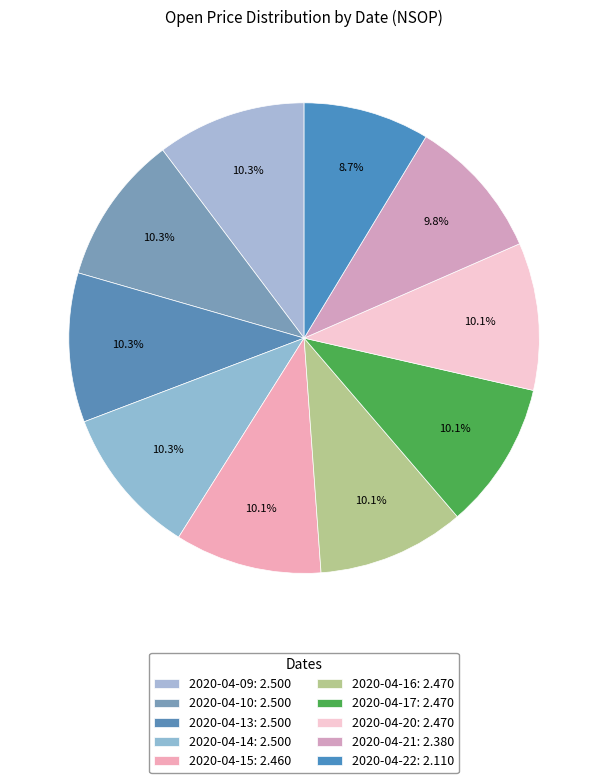

To the nearest percent, what is the combined percentage of 2020-04-10 and 2020-04-09?

21%